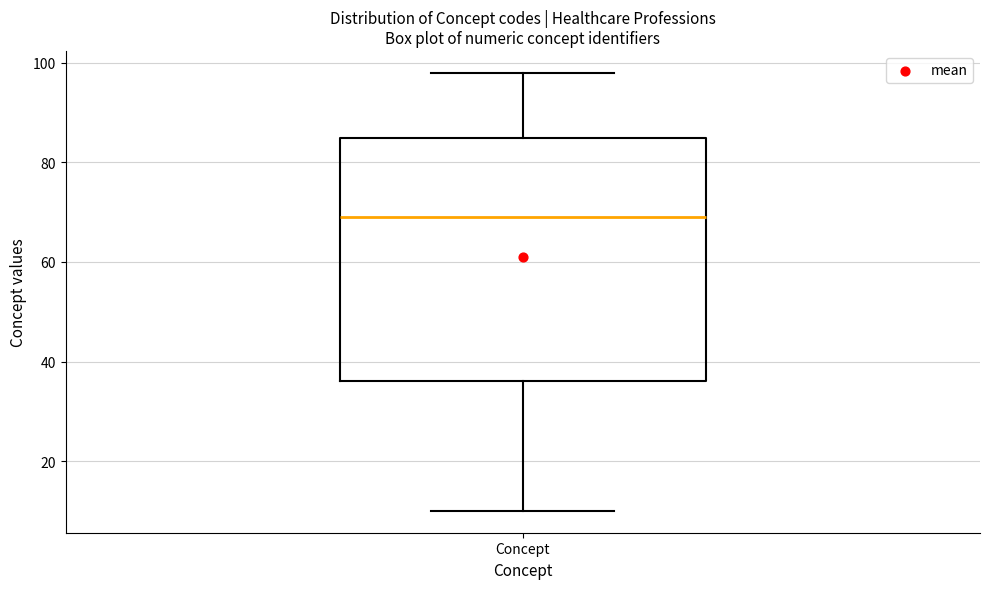

Transcribe this box plot: give where the median line is, the range the box spans, and where the two whiskers end, as read against the y-axis. The values are not printed on the chart, so give them approximately, as read against the axis.

median 70, box 36 to 86, whiskers 10 to 98